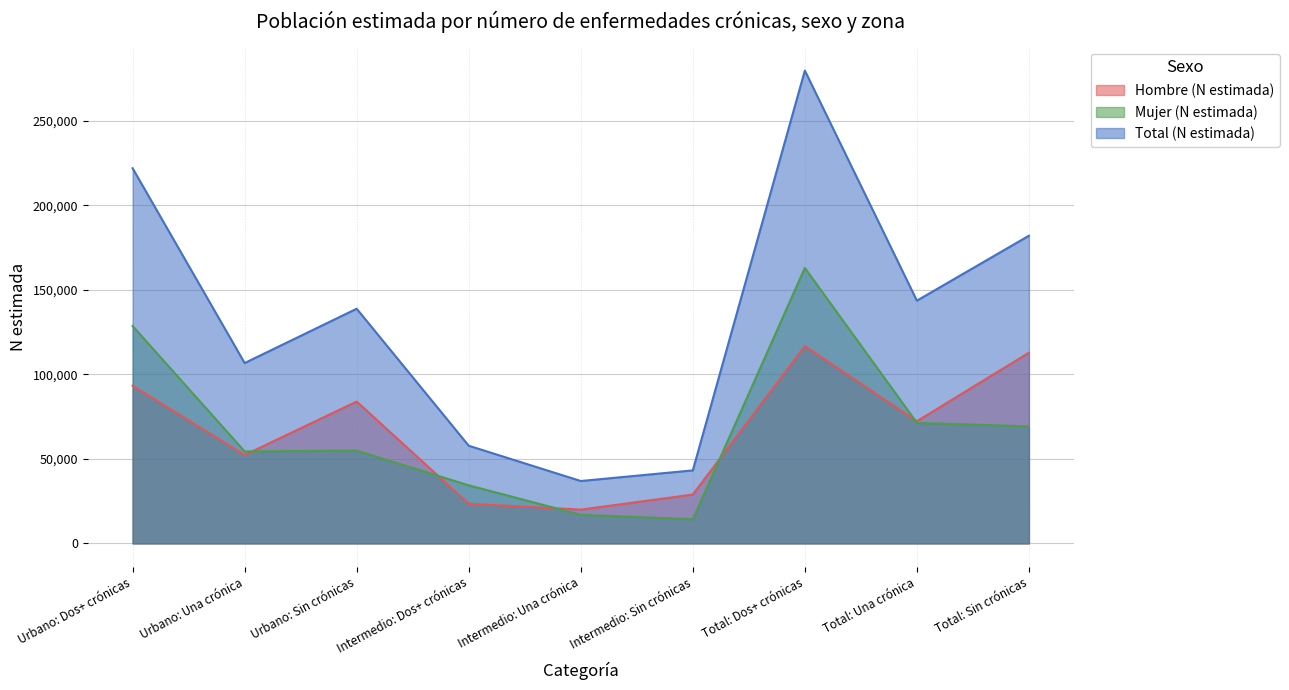

At which category is the sum across all series the highest?

Total: Dos+ crónicas